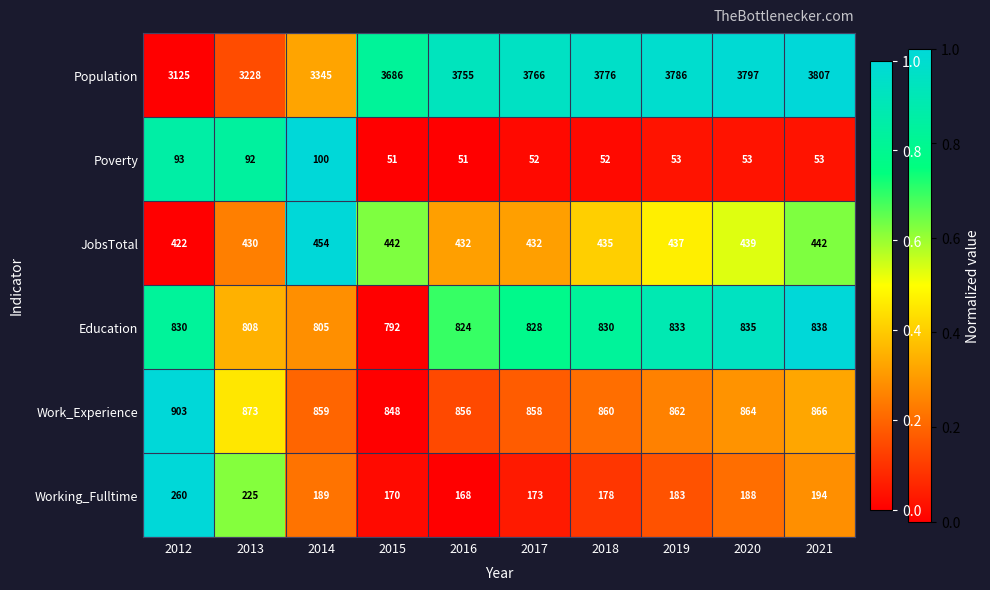

The value of Education at 2013 is 173. True or false?

False